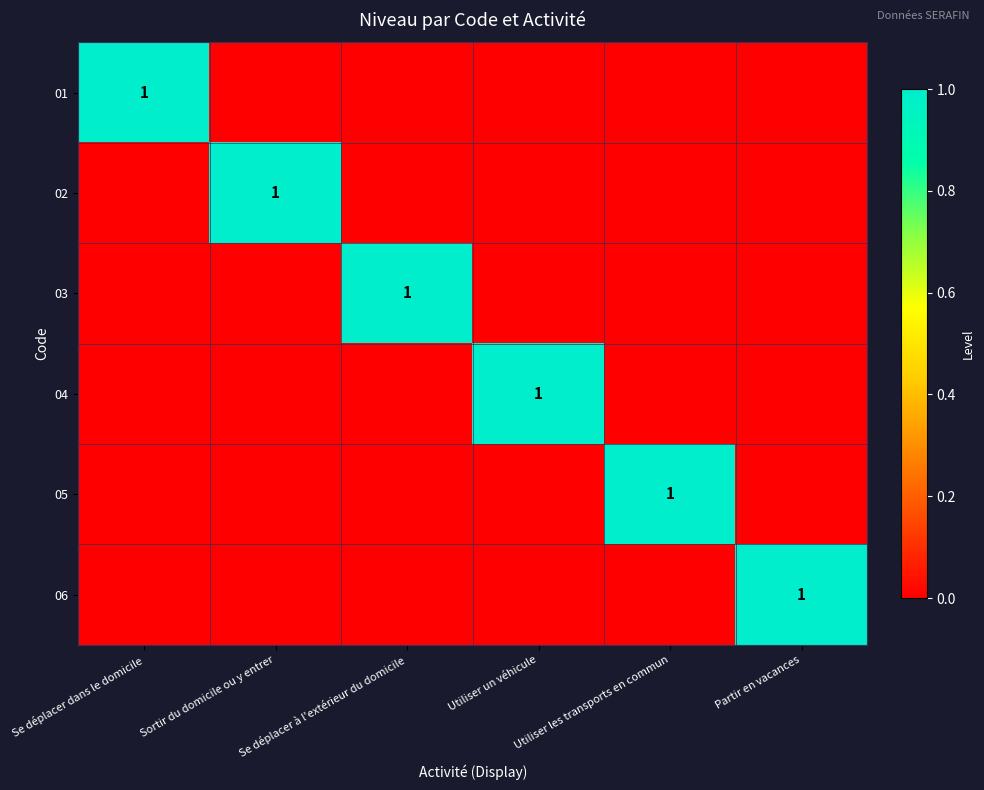

At which category is the sum across all series the highest?

Se déplacer dans le domicile